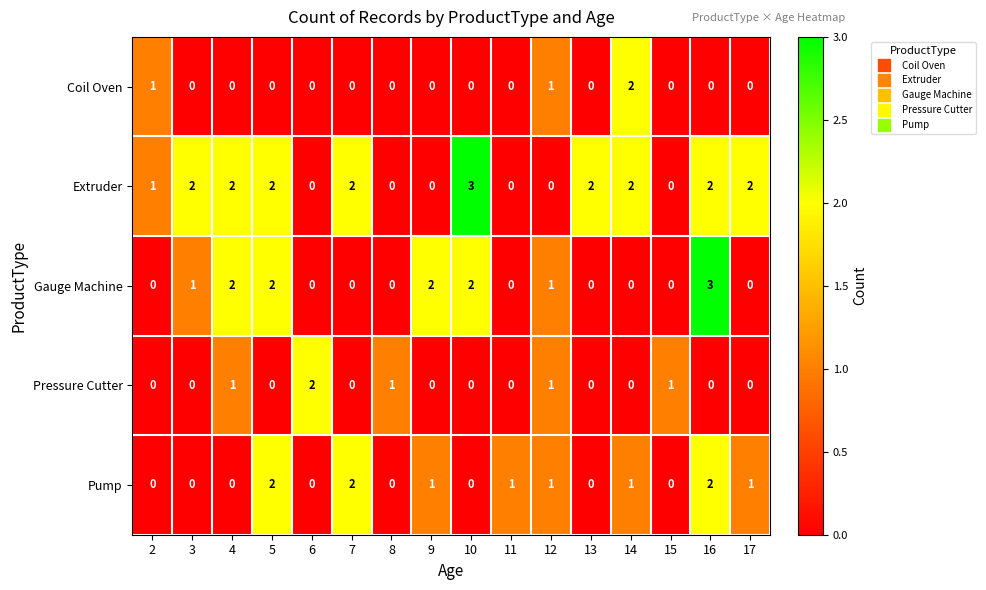

How many data points does each series have?

16